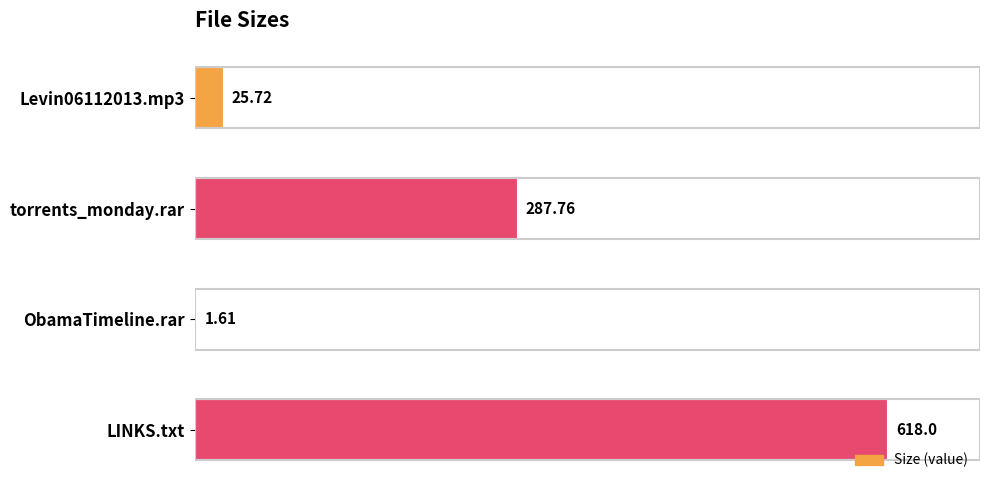

What is the sum of the values at Levin06112013.mp3 and torrents_monday.rar?

313.5